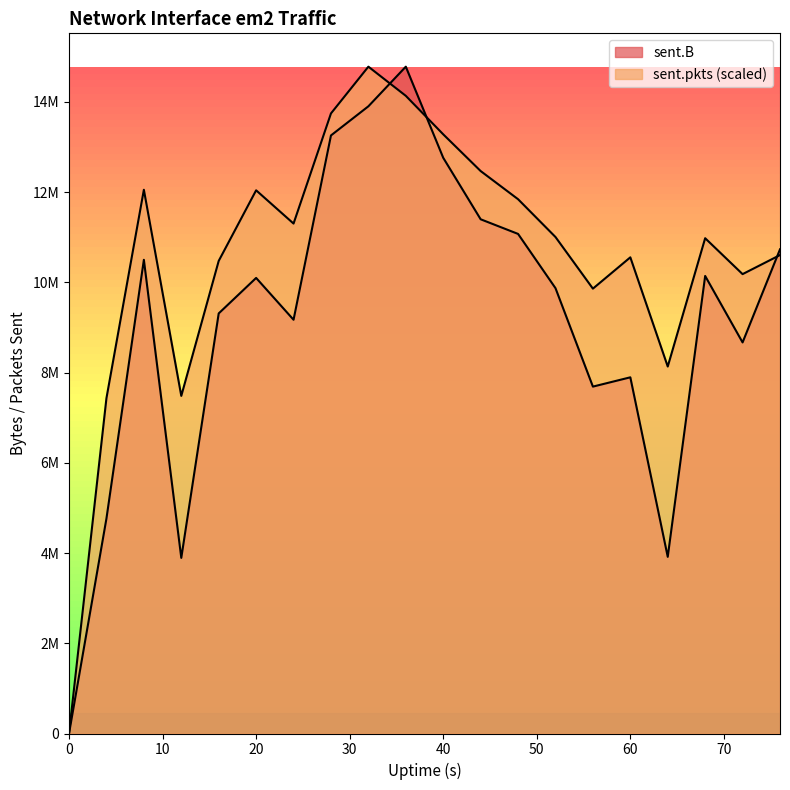

What is the sum of the sent.pkts values at 0 and 36?

14132261.3